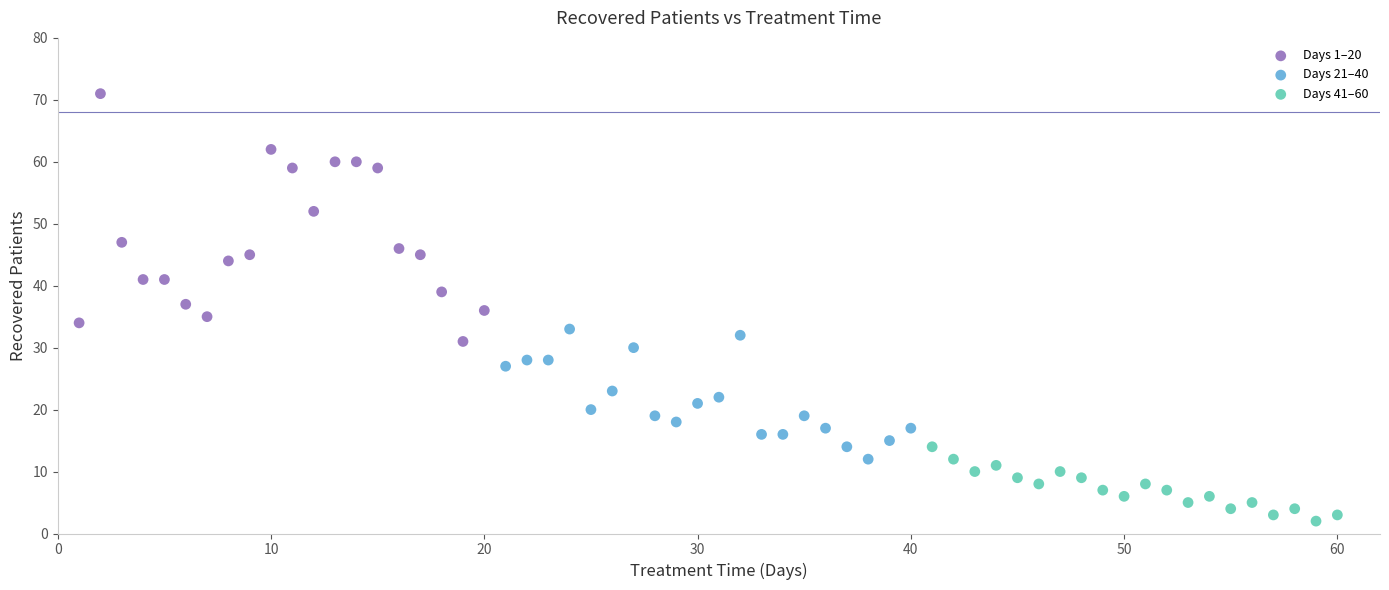

Which series reaches the minimum Y coordinate?

Days 41–60